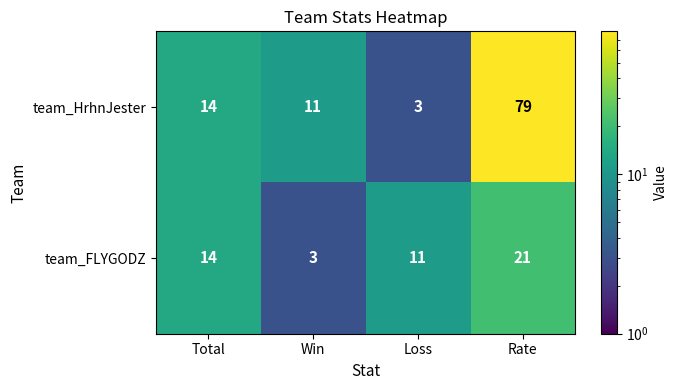

Rank the series by their average value, from highest to lowest.

team_HrhnJester, team_FLYGODZ